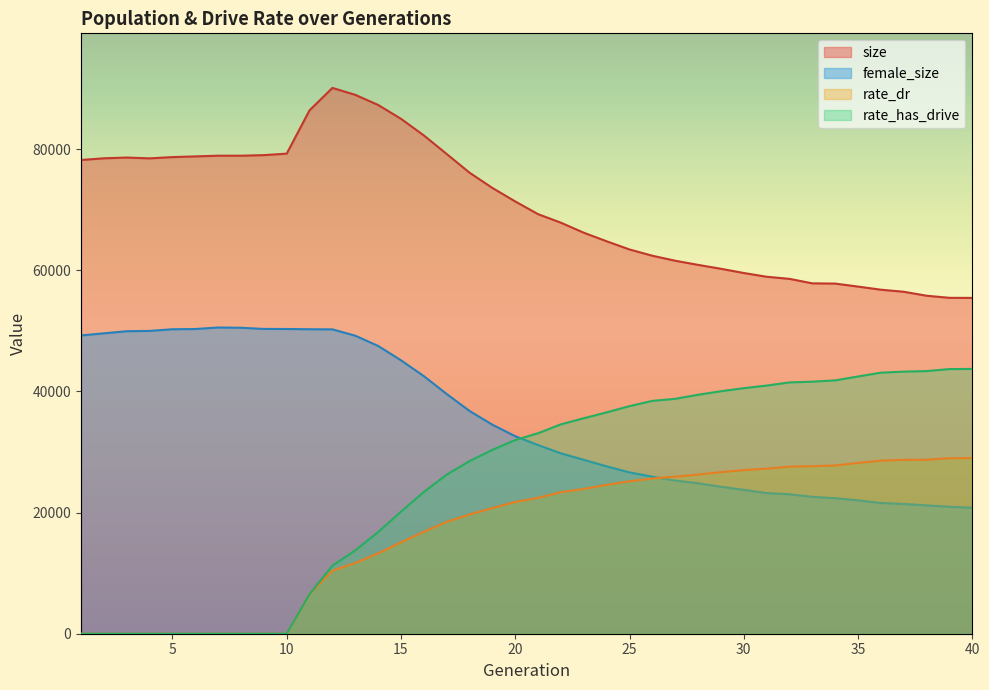

How many intersections are there between rate_has_drive and female_size?

1